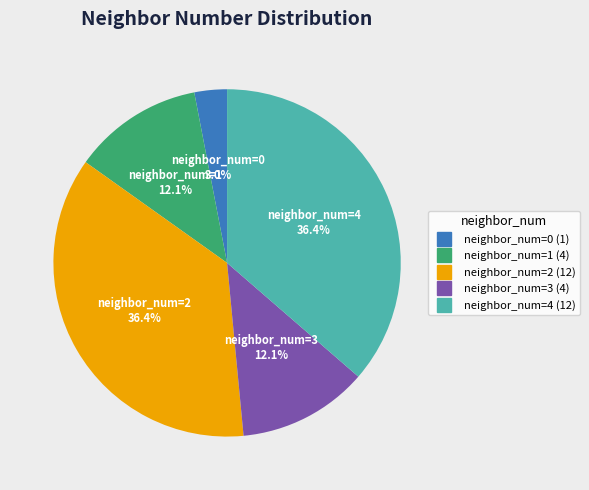

Count the number of slices in the pie.

5